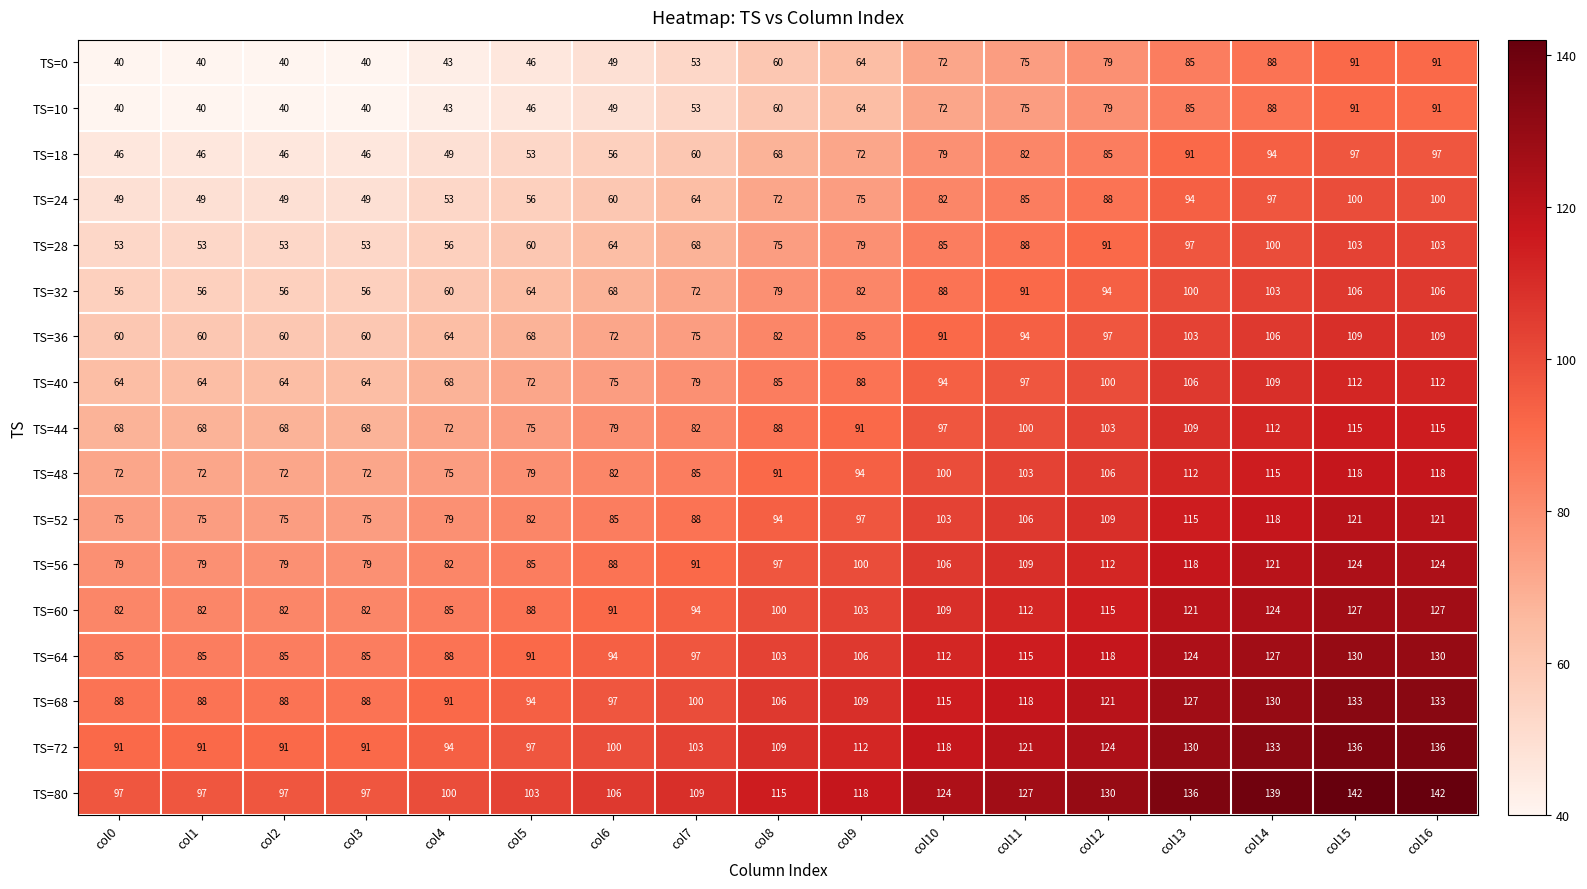

What is the difference between the maximum and minimum values in the TS=32 series?

50